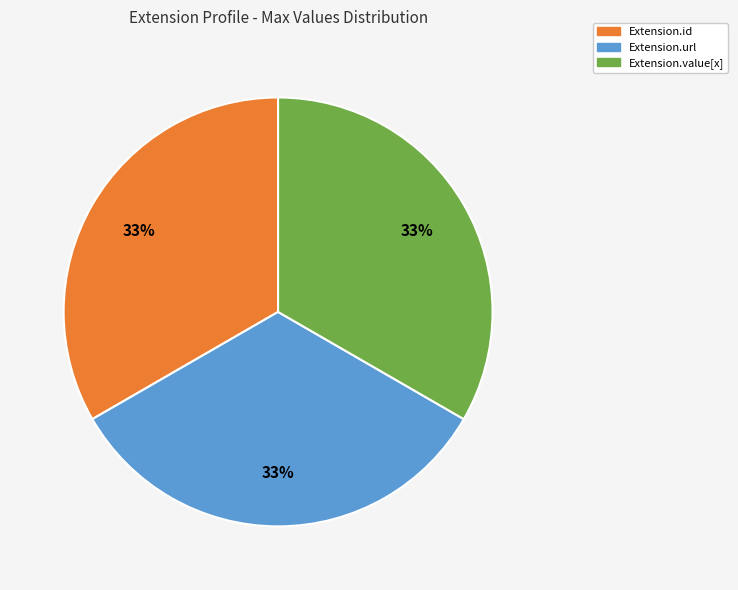

To the nearest percent, what is the average slice percentage?

33%